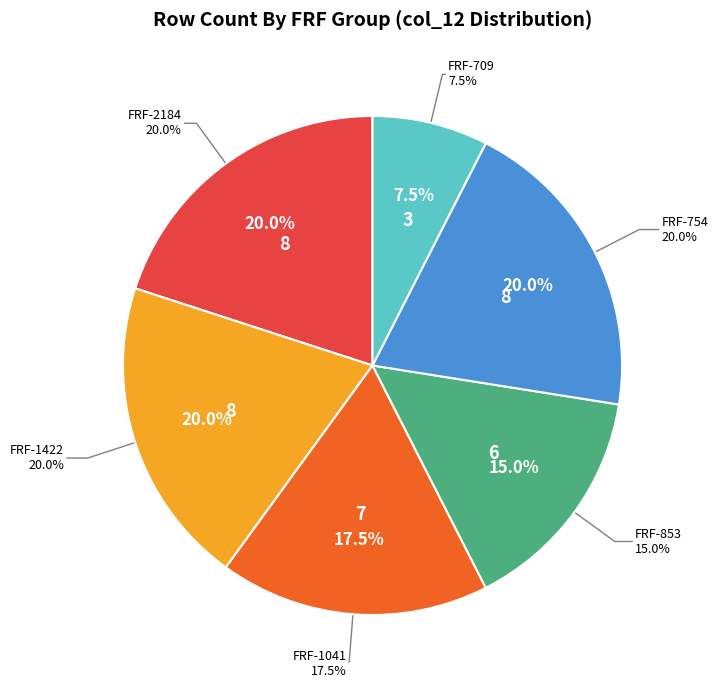

Is it true that 140000 is 1% of the pie?

False